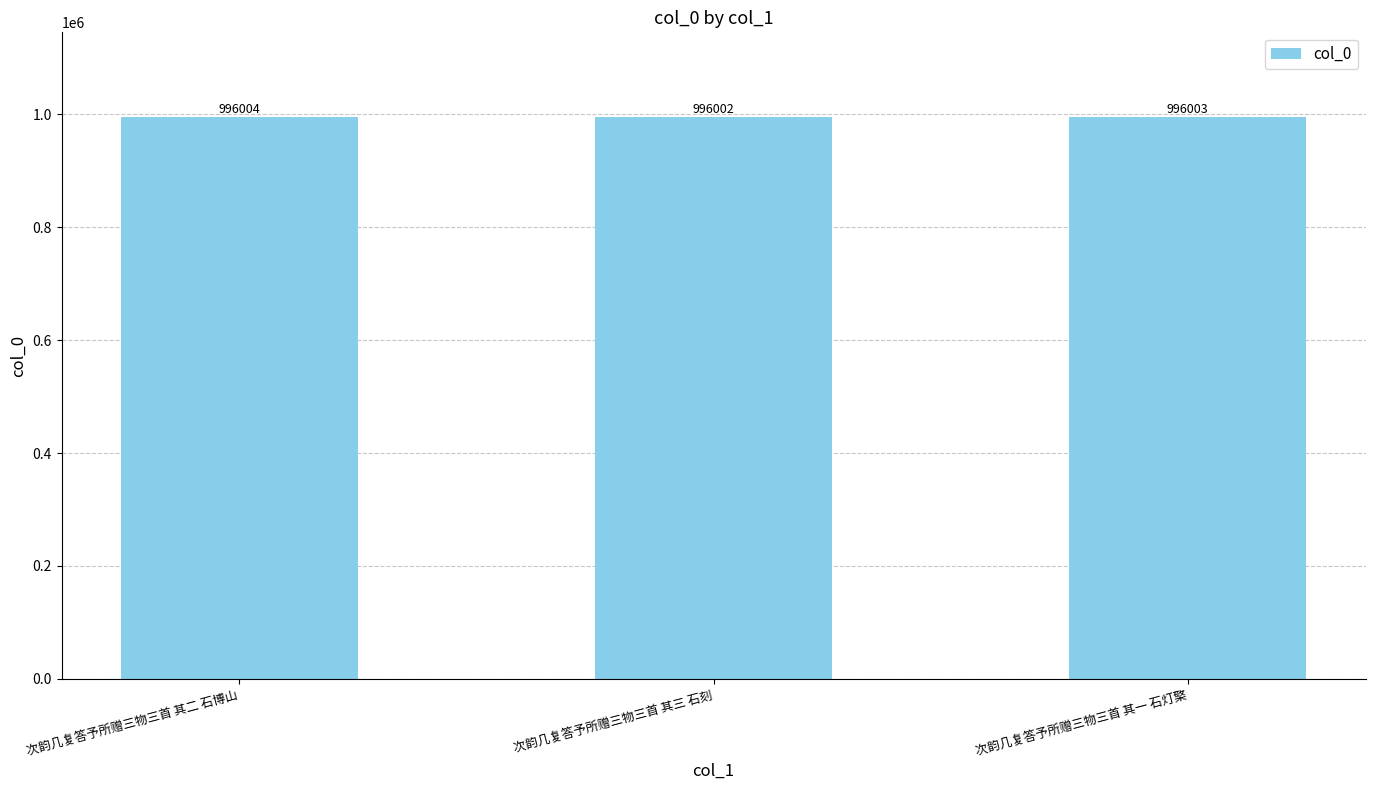

How many categories are shown in the chart?

3